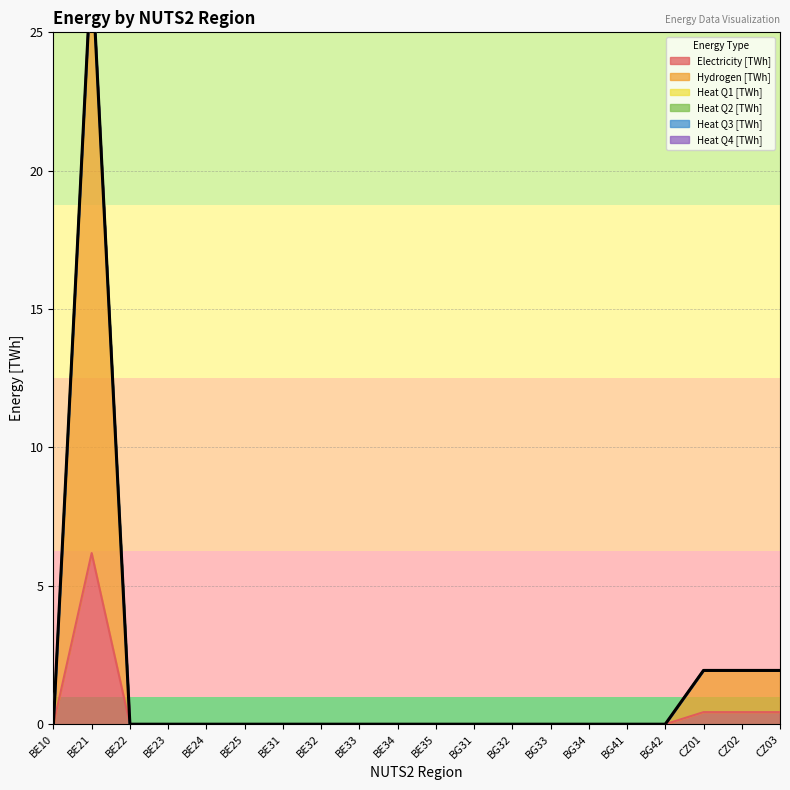

What position from the left is BE23?

4